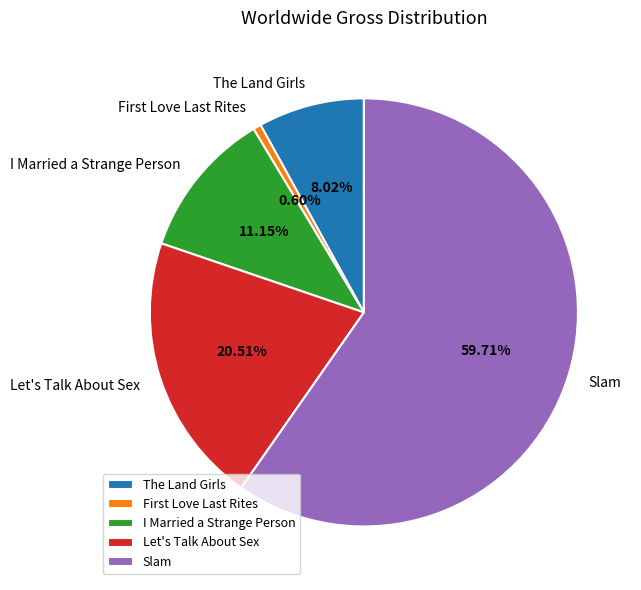

True or false: Let's Talk About Sex accounts for 21% of the total.

True